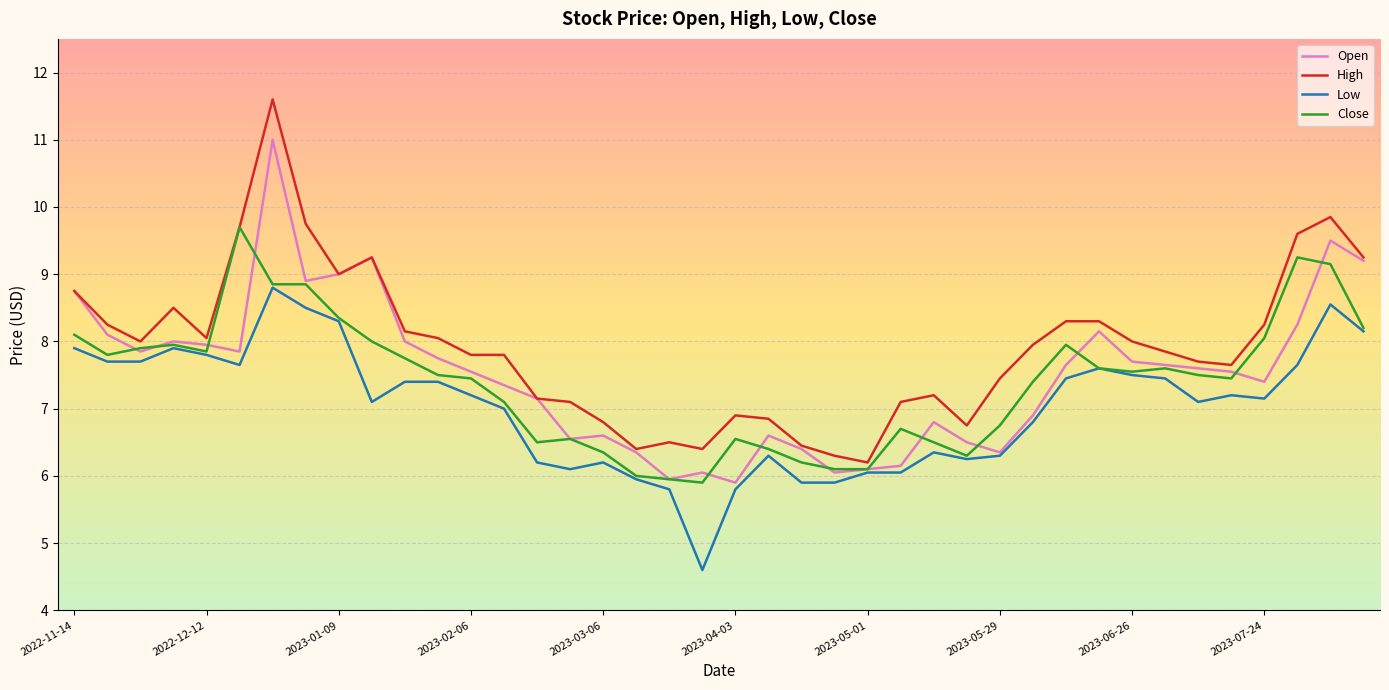

List the series in order of their peak value, lowest first.

Low, Close, Open, High